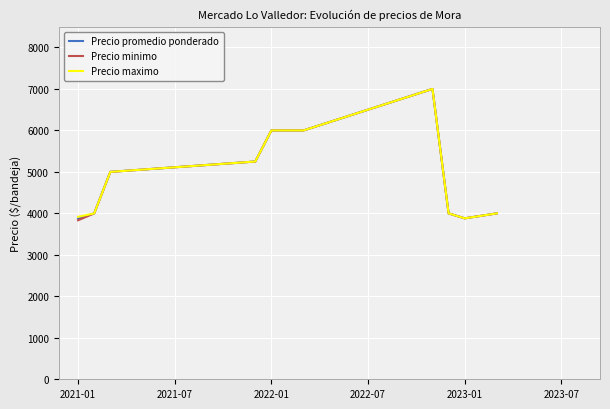

What is the sum of all Precio maximo values?

55046.7